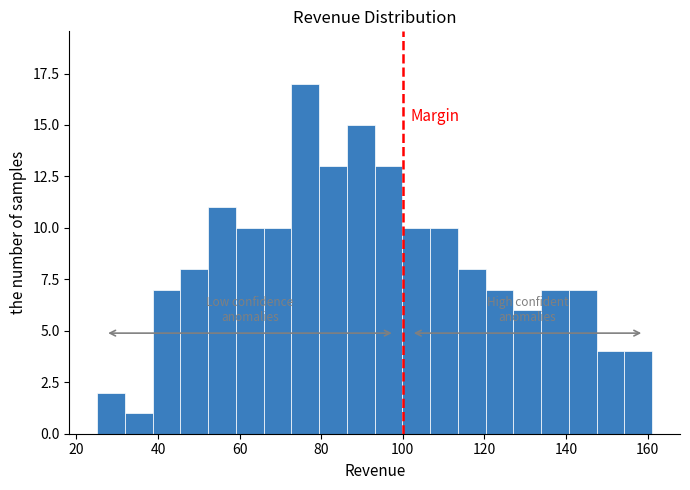

Around what value on the x-axis is the tallest bar? Give the approximate position of its centre, as read against the axis.

76